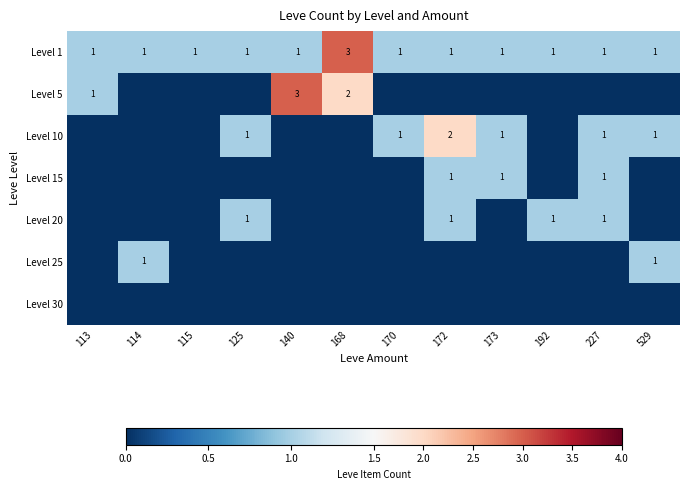

The Level 1 series shows 0 at 173. True or false?

False